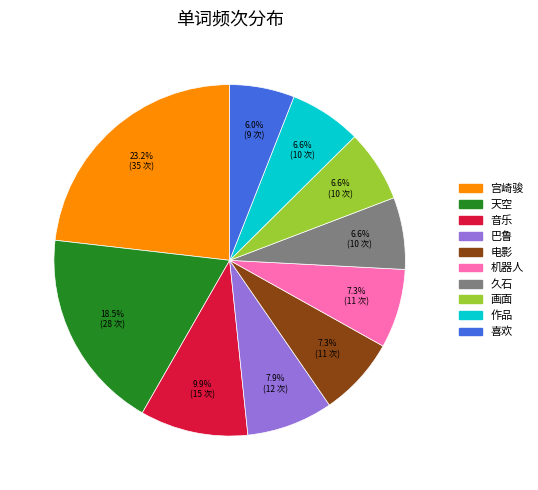

Is there a majority slice in this chart?

No